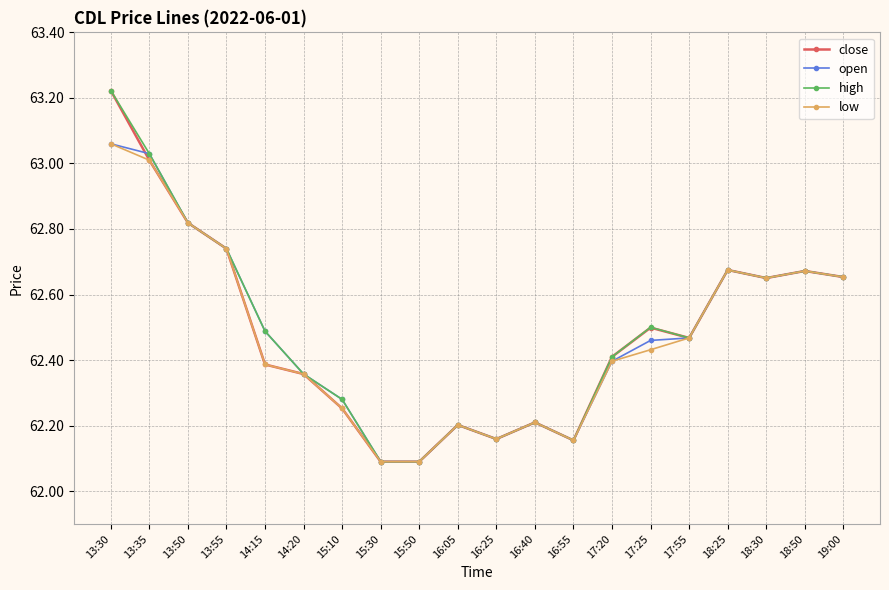

The high series shows 43.2 at 17:20. True or false?

False